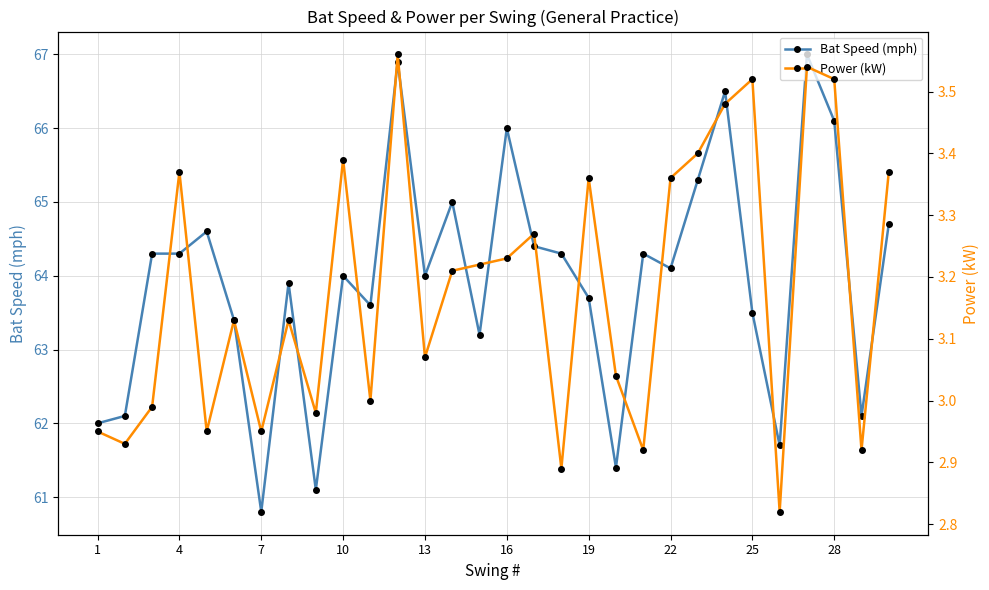

List the series in order of their peak value, highest first.

Bat Speed (mph), Power (kW)